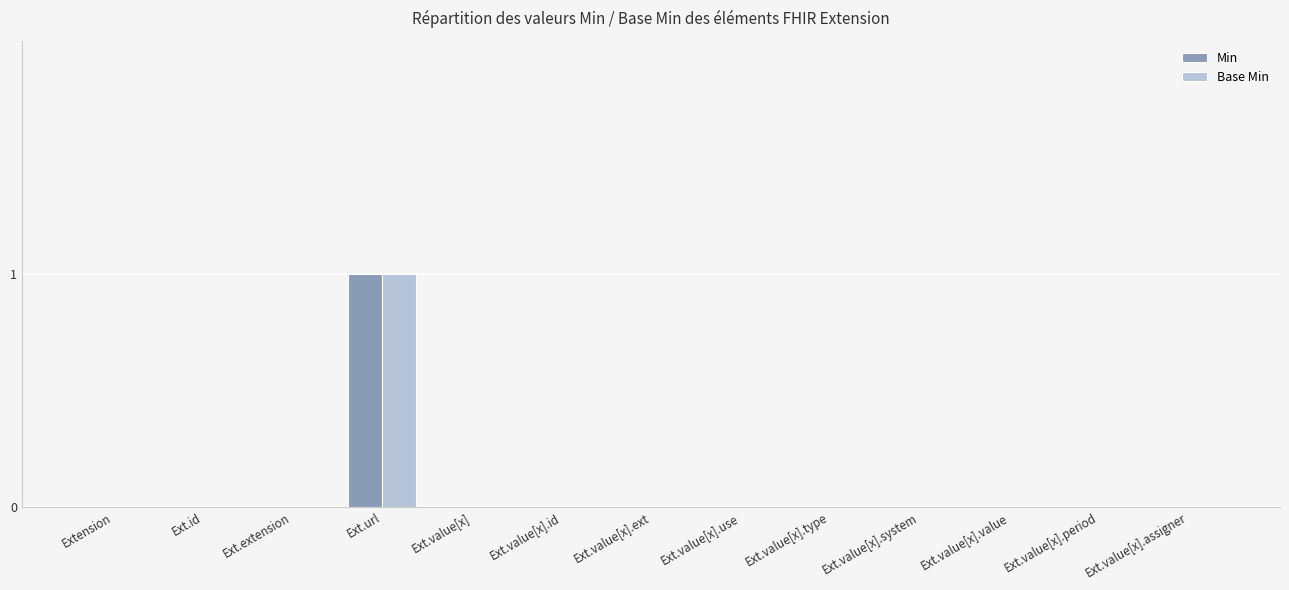

Are the bars horizontal?

No